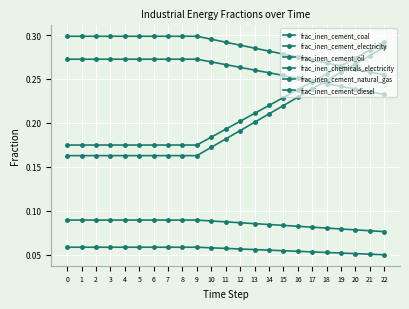

True or false: frac_inen_cement_coal has more than 2 interior local peaks.

False